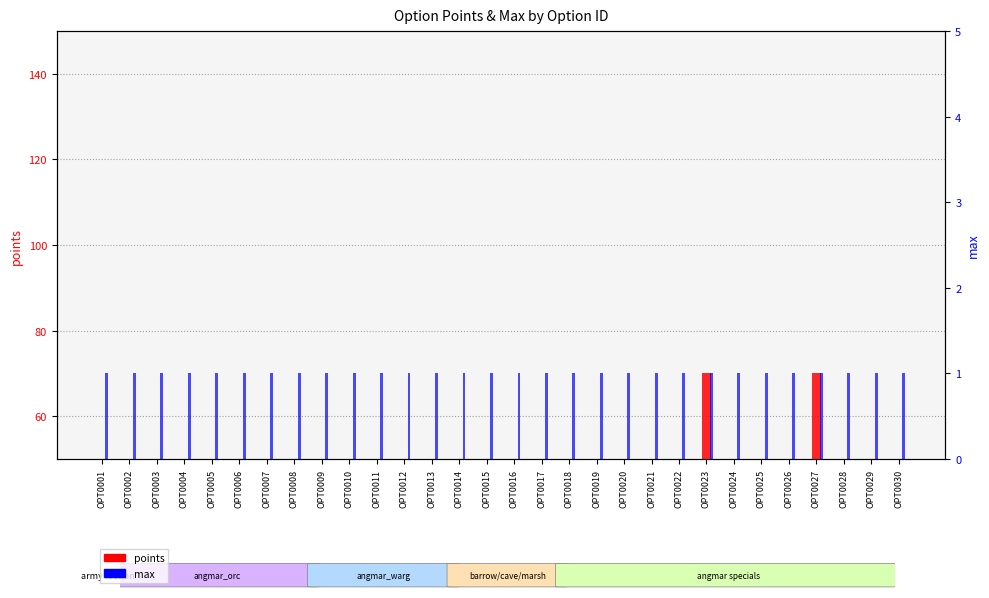

The points series shows 5 at OPT0002. True or false?

True